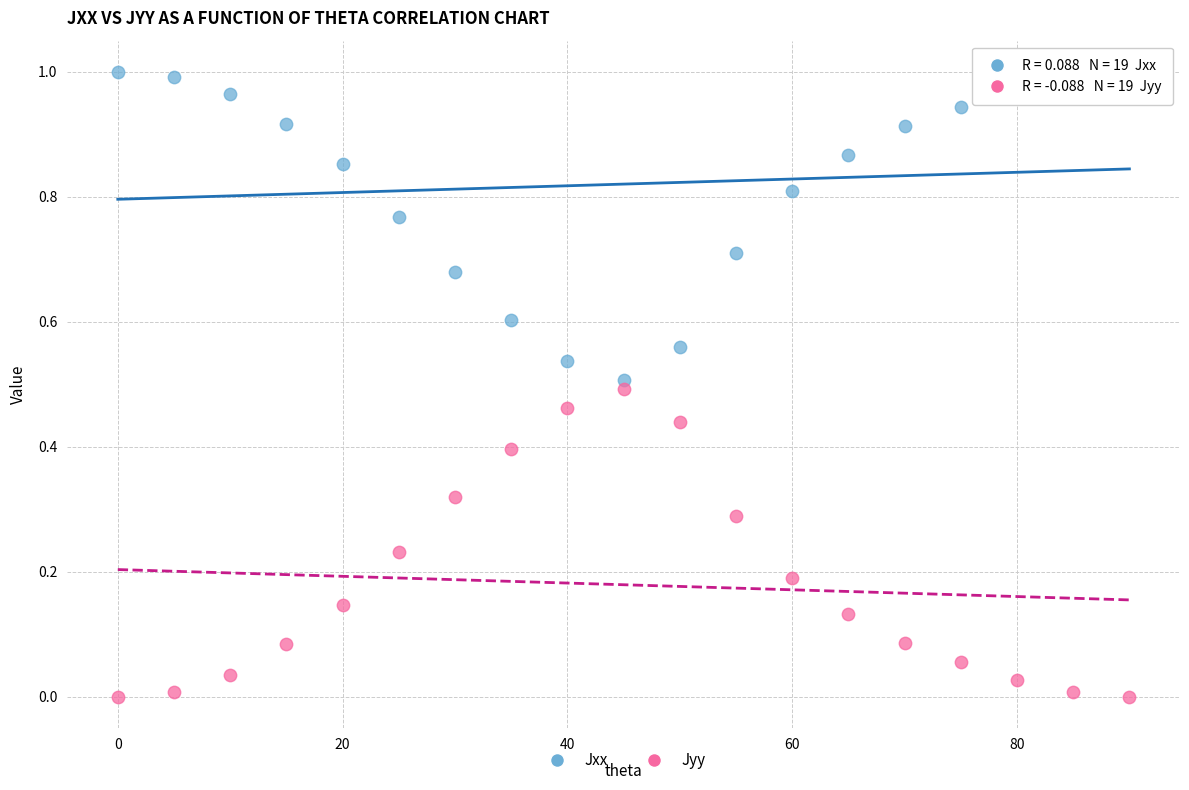

Which series contains the lowest Y value?

Jyy